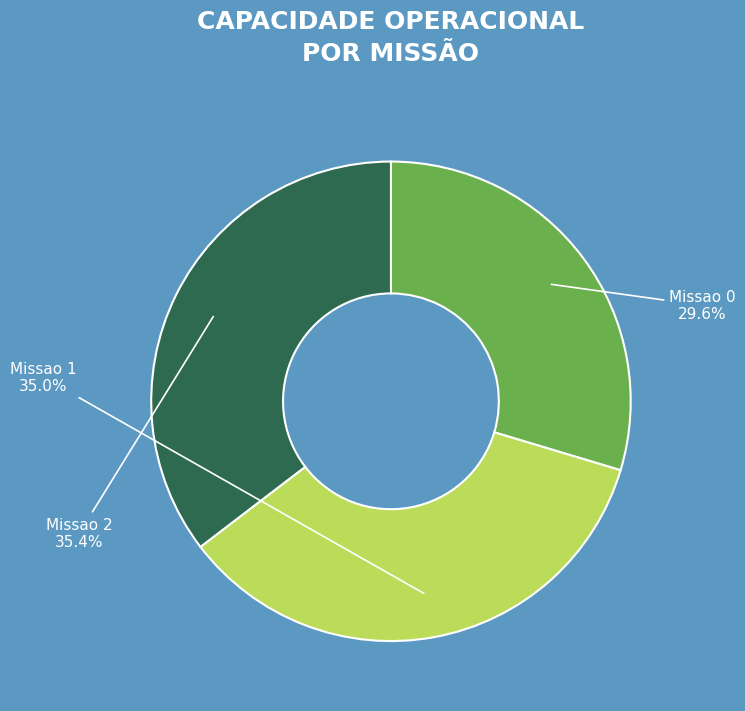

Between Missao 1 and Missao 0, which is larger?

Missao 1